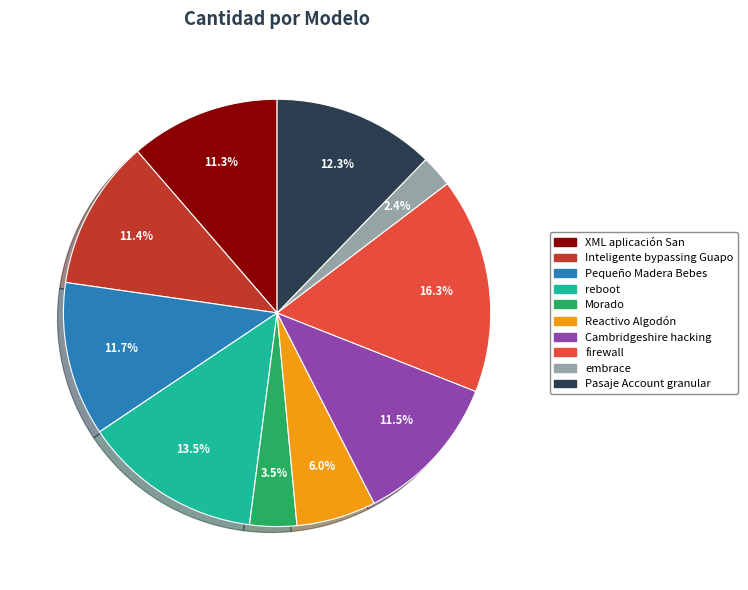

Between Reactivo Algodón and firewall, which is larger?

firewall